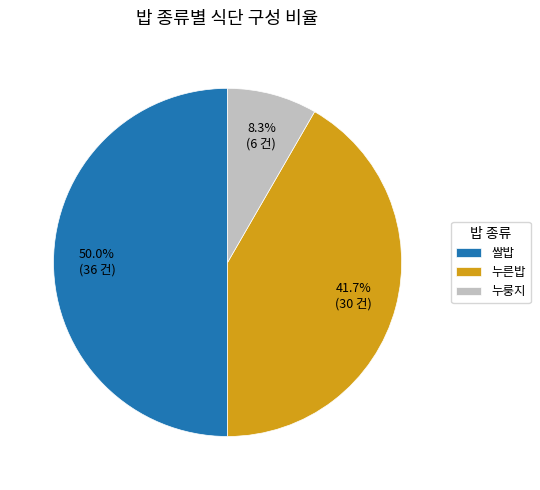

Rank the categories by value from highest to lowest.

쌀밥, 누른밥, 누룽지